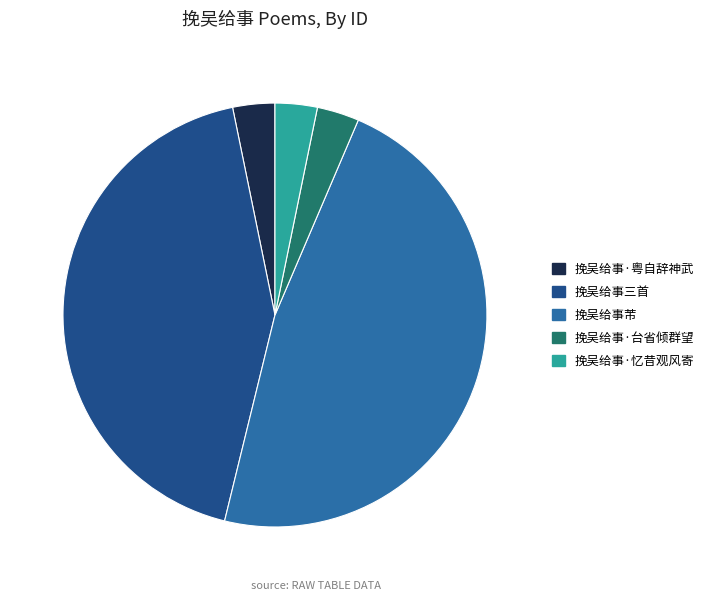

Is there a majority slice in this chart?

No